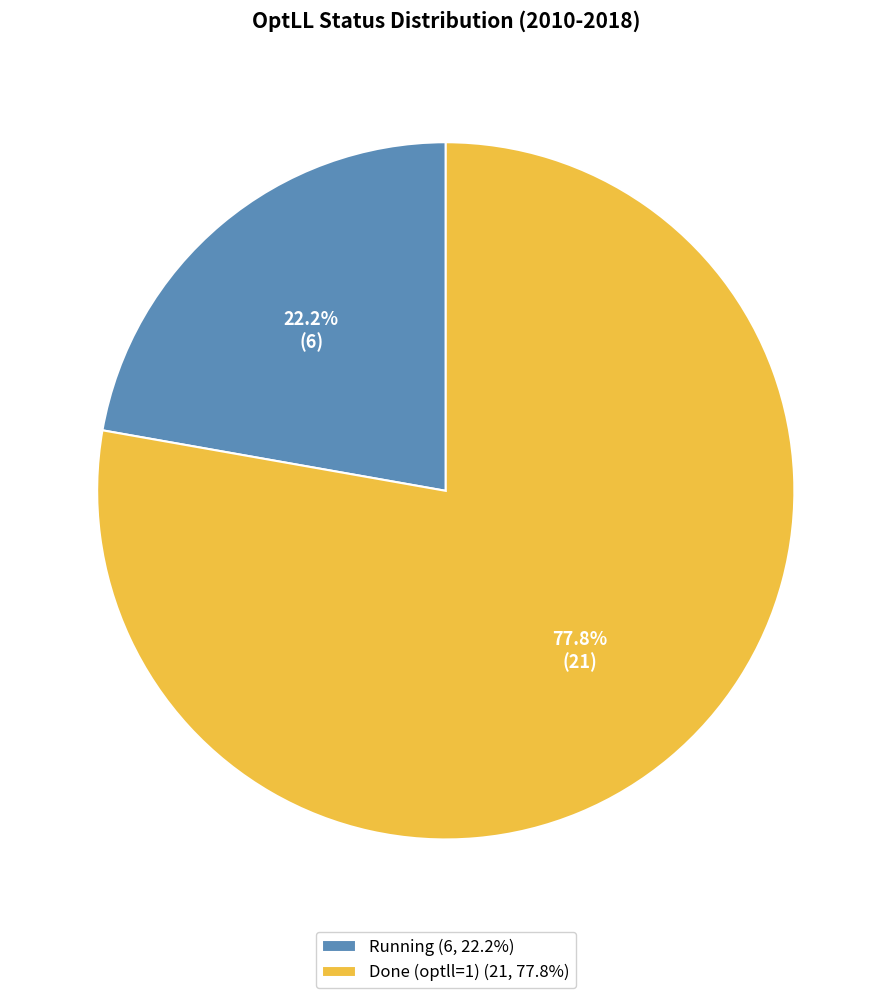

Rank the categories by value from lowest to highest.

Running (6, 22.2%), Done (optll=1) (21, 77.8%)